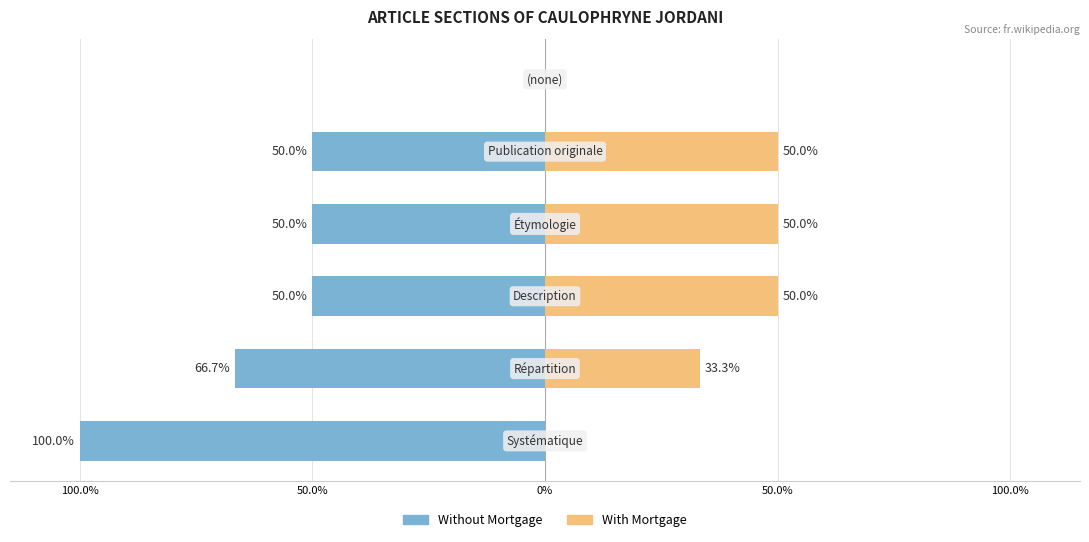

What is the label of the 5th bar from the right?

50.0%